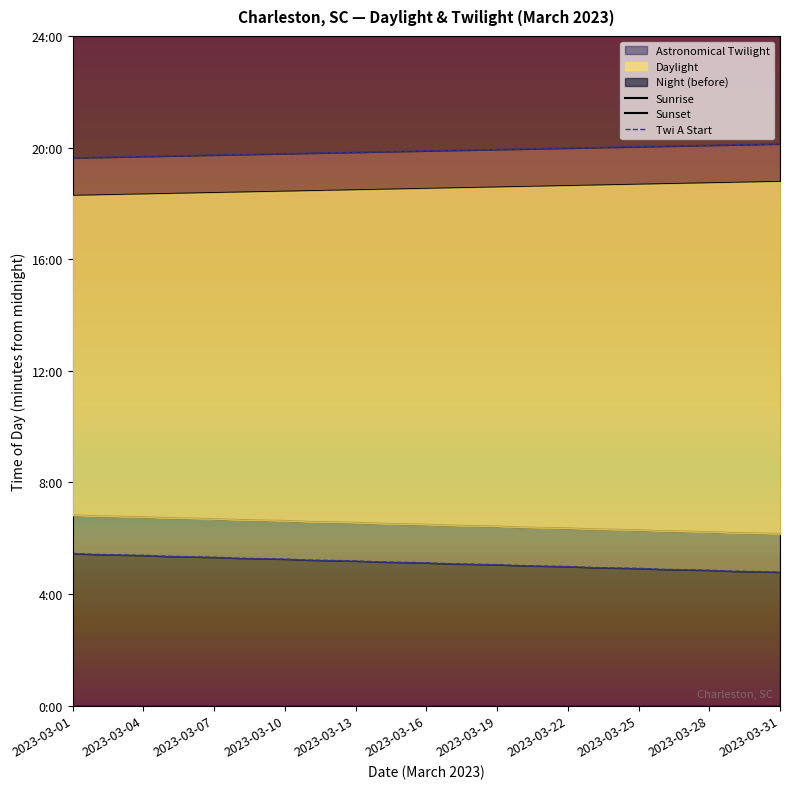

True or false: Twi A End and Sunset cross at least once.

False